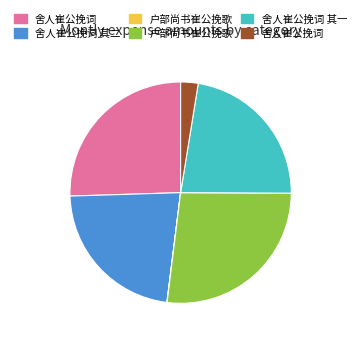

Is there any slice that represents more than half of the pie?

No